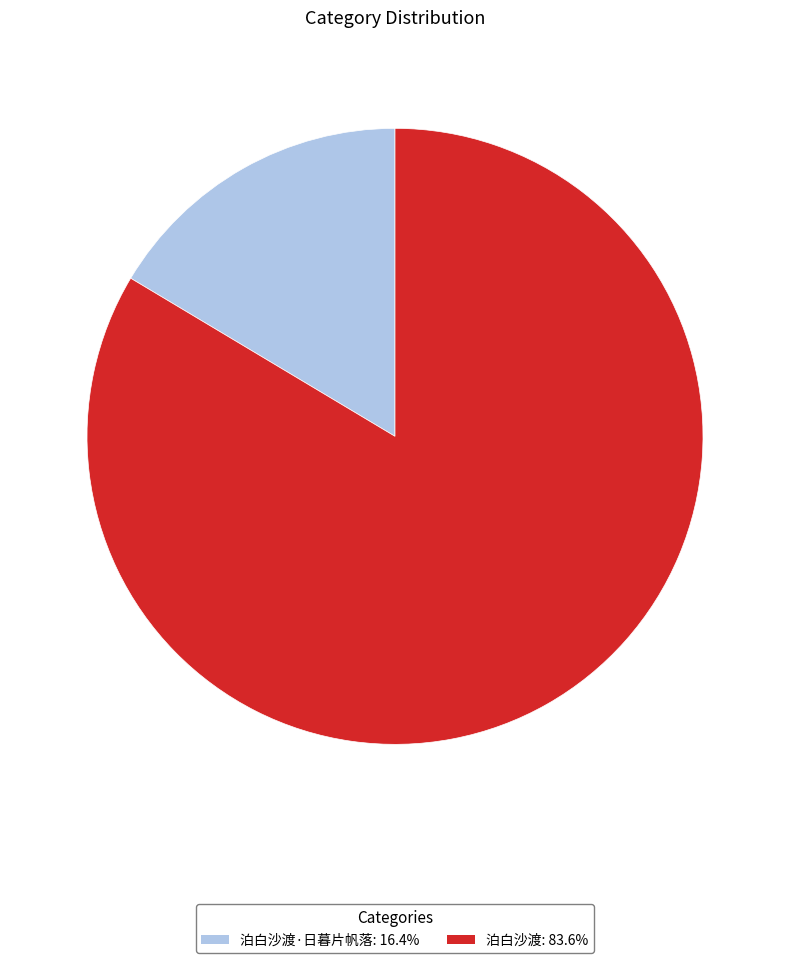

How many slices are in this pie chart?

2